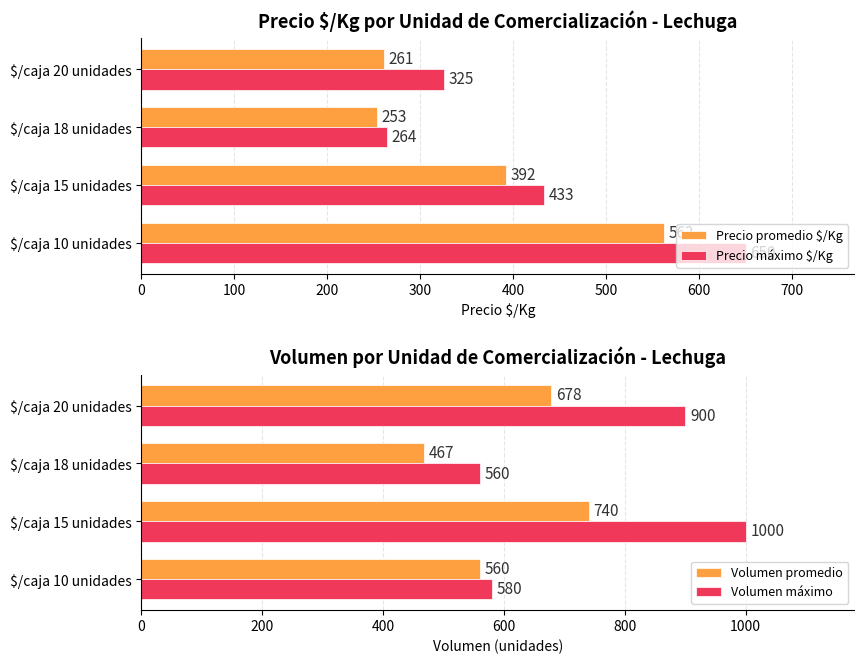

What is the value of the Volumen promedio bar at the 3rd from the left?

467